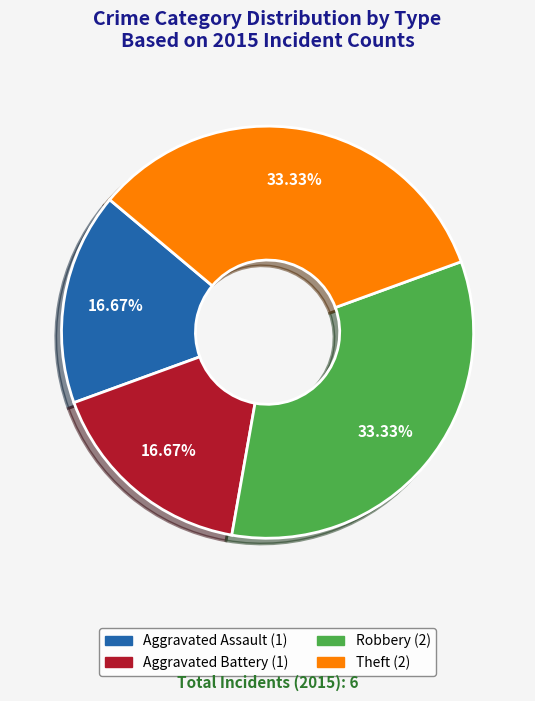

How many segments does this pie chart have?

4